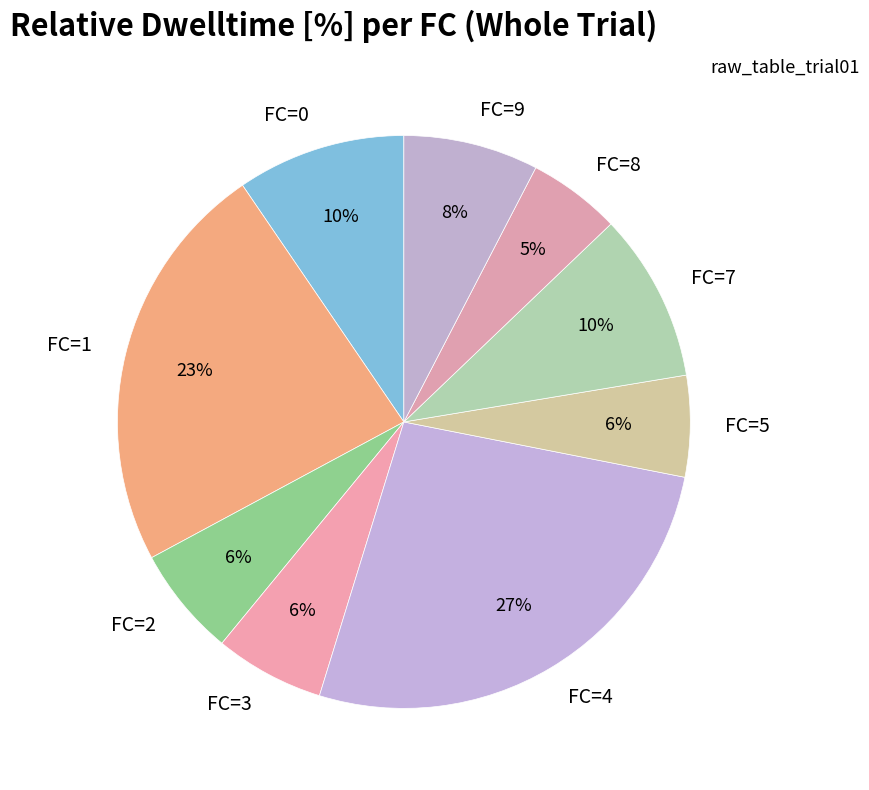

To the nearest percent, what is the average slice percentage?

11%